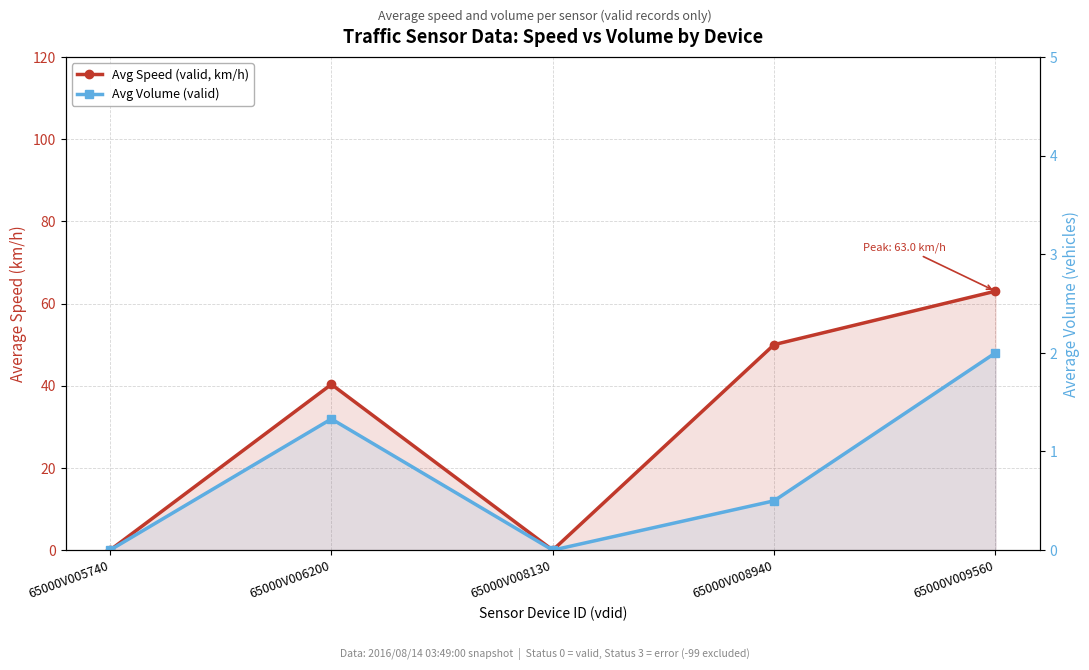

How many interior local peaks does the Avg Speed (valid, km/h) series have?

1